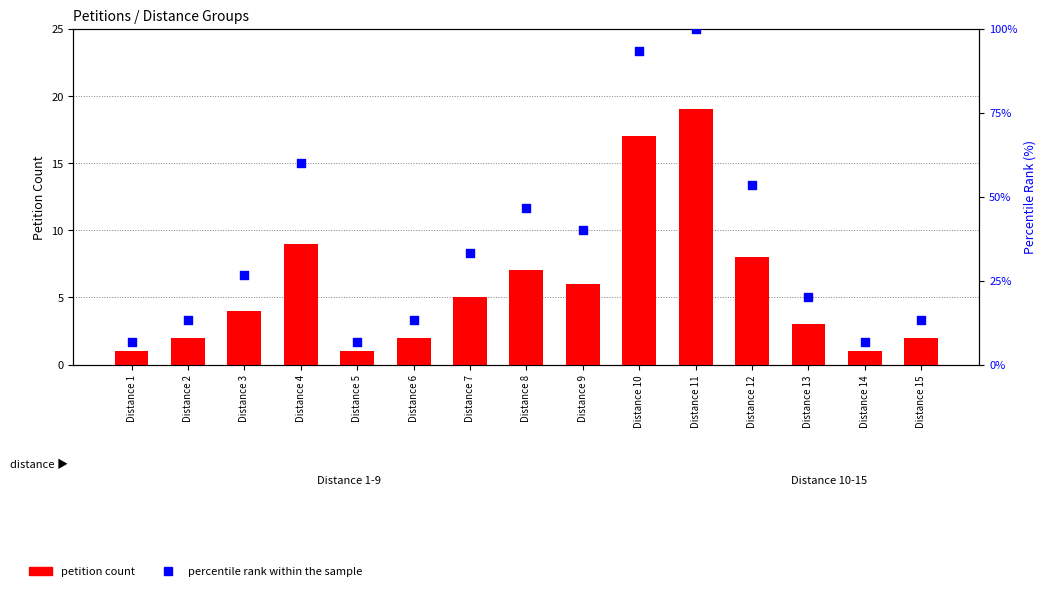

What are all the series names shown in the legend?

petition count, percentile rank within the sample